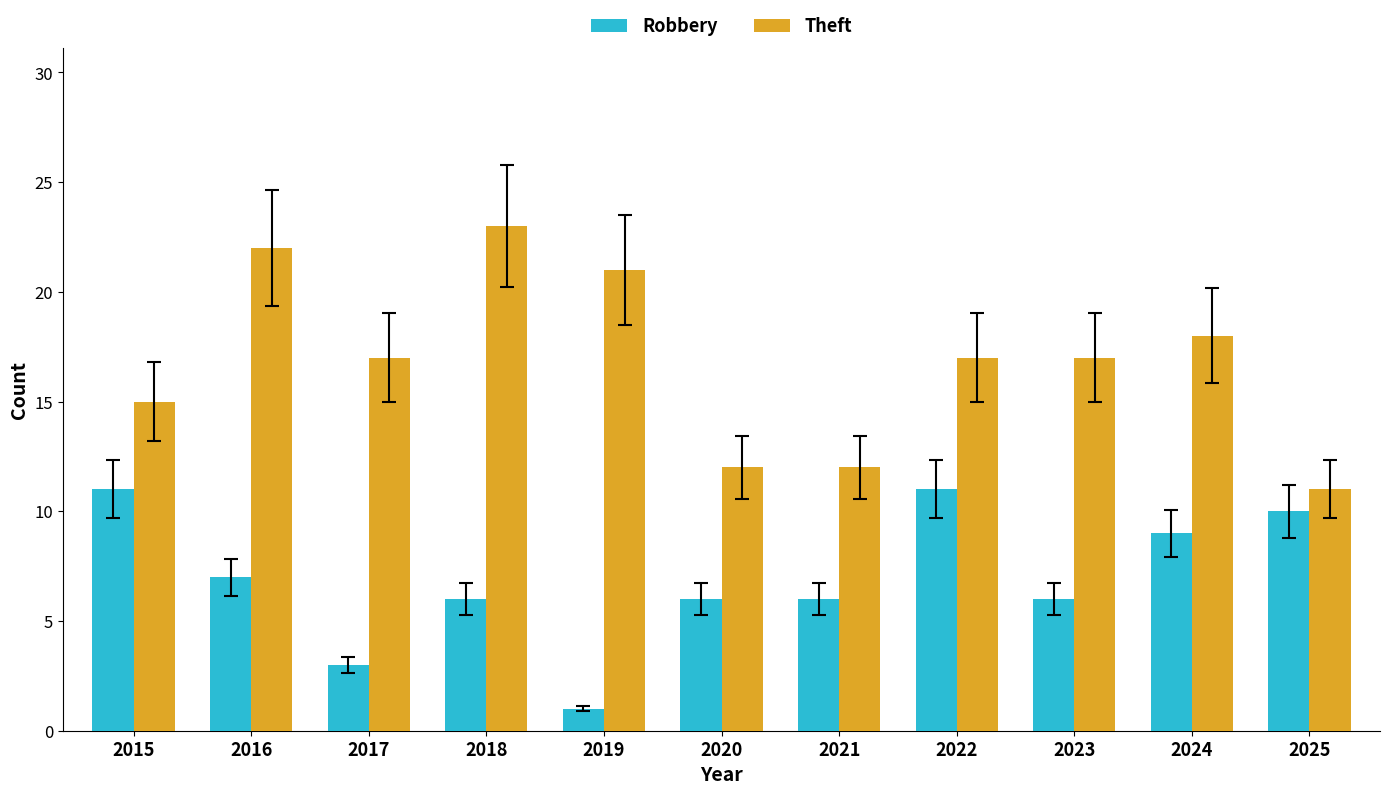

Are the bars horizontal?

No